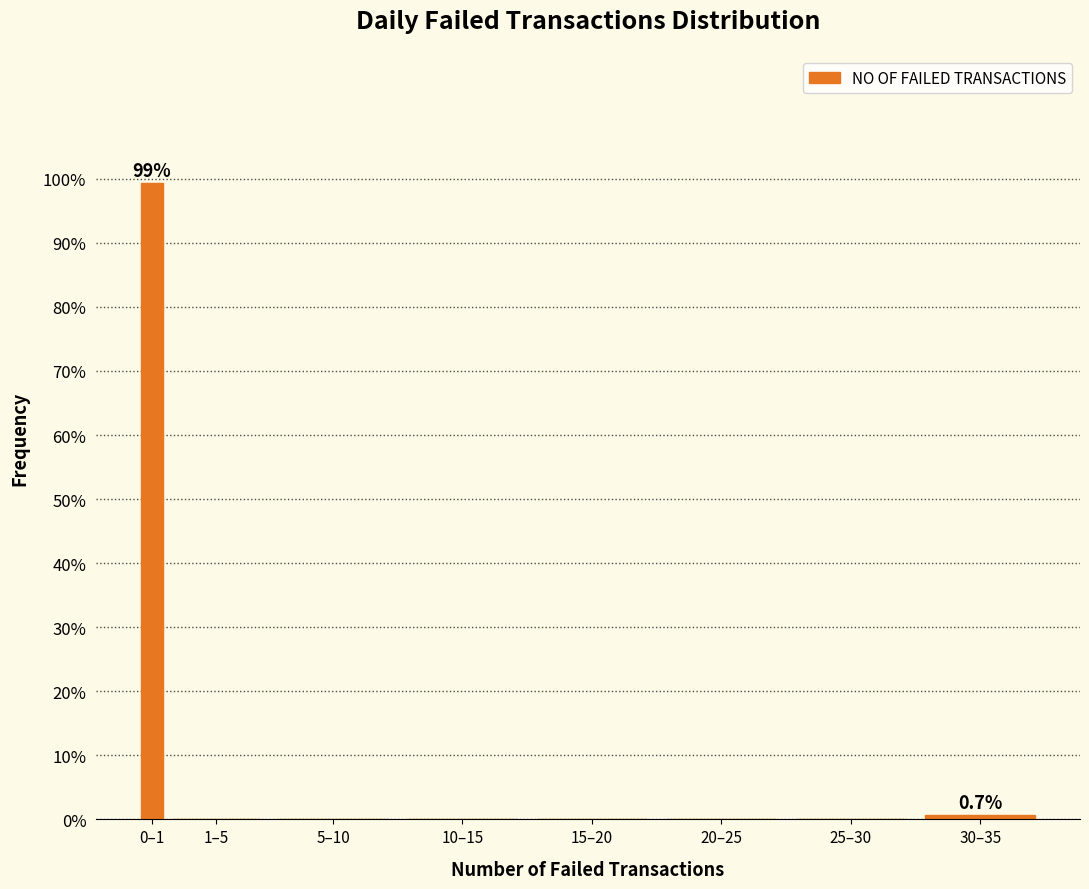

Reading right to left, what are all the values shown in this chart?

30–35=0.7	25–30=0.0	20–25=0.0	15–20=0.0	10–15=0.0	5–10=0.0	1–5=0.0	0–1=99.3